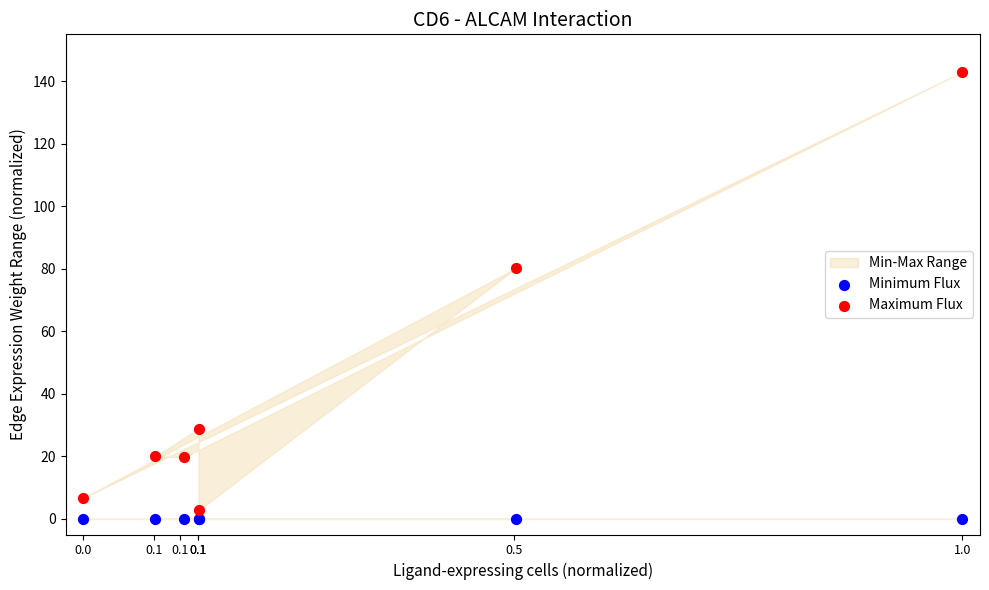

Across all series, what Y value is closest to 71?

80.1